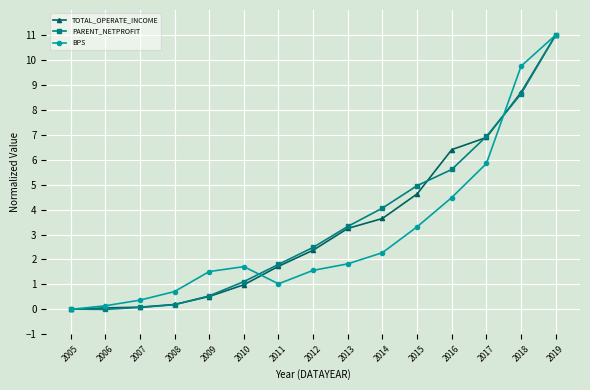

Between 2010 and 2014, which series saw the biggest shift?

PARENT_NETPROFIT